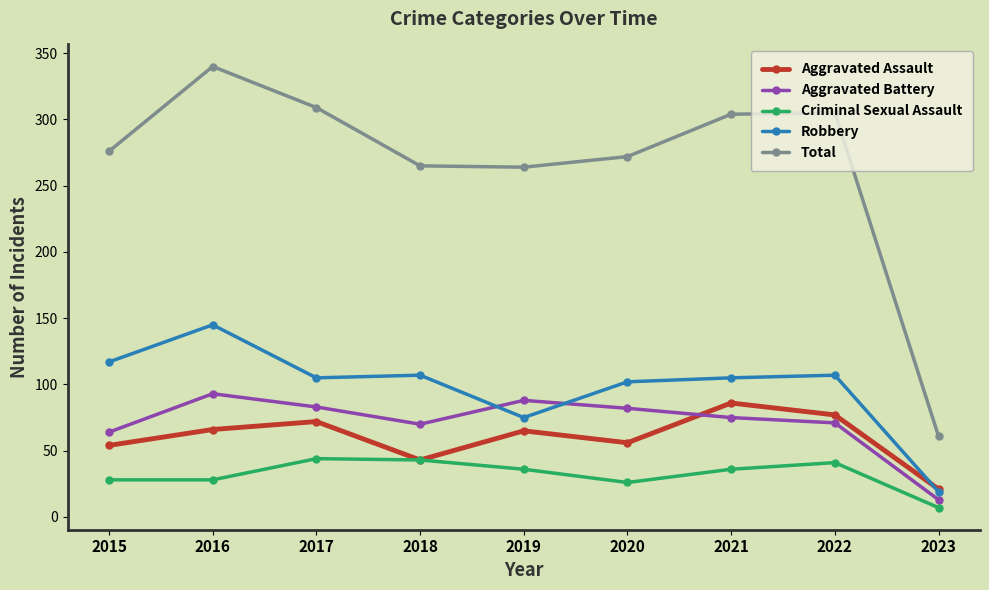

What is the difference between the highest and lowest values at 2015?

248